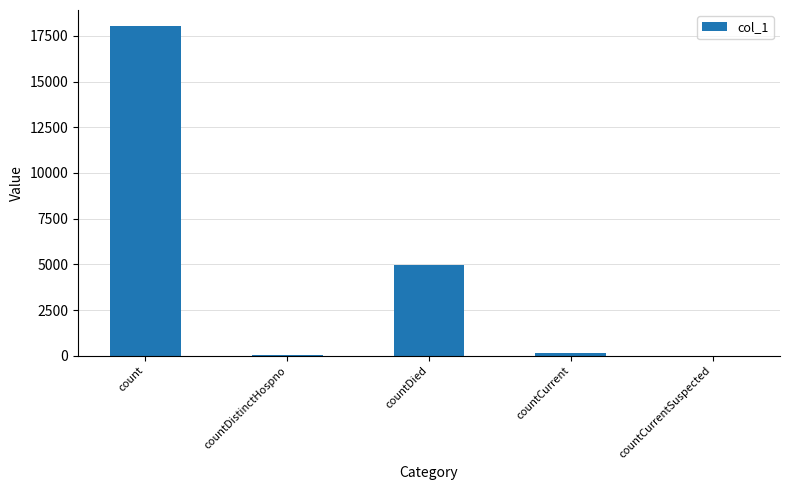

True or false: the data shows 137 at countCurrent.

True